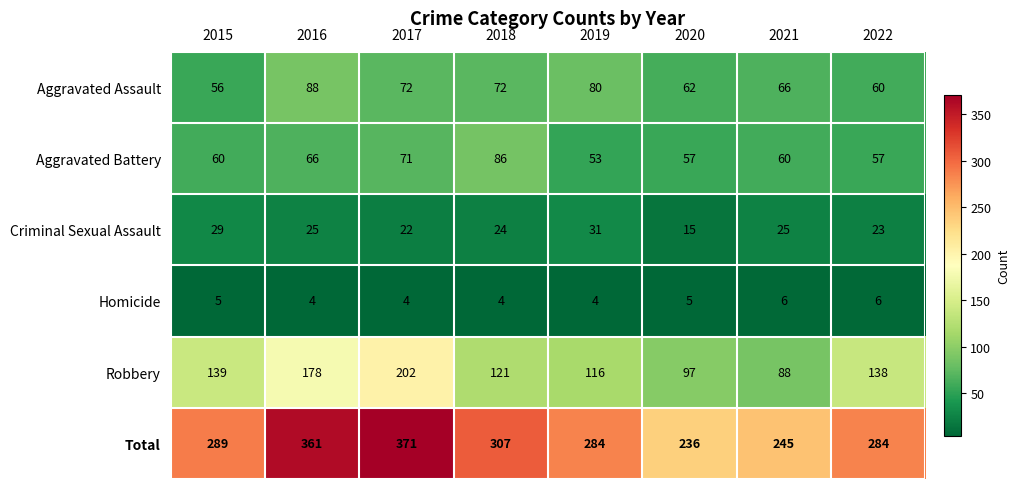

Between 2016 and 2019, which series saw the biggest shift?

Total